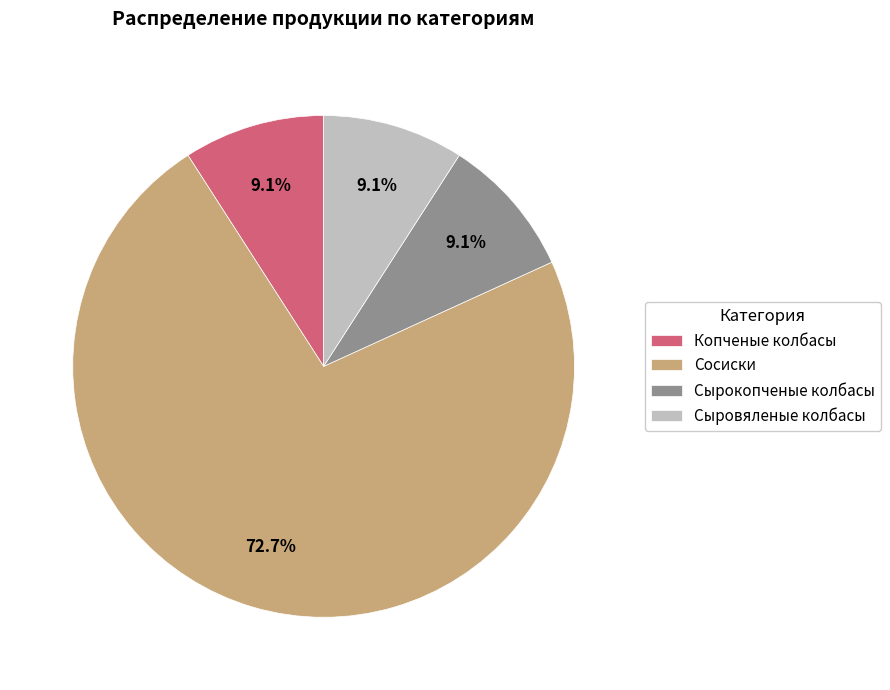

Is there any slice that represents more than half of the pie?

Yes